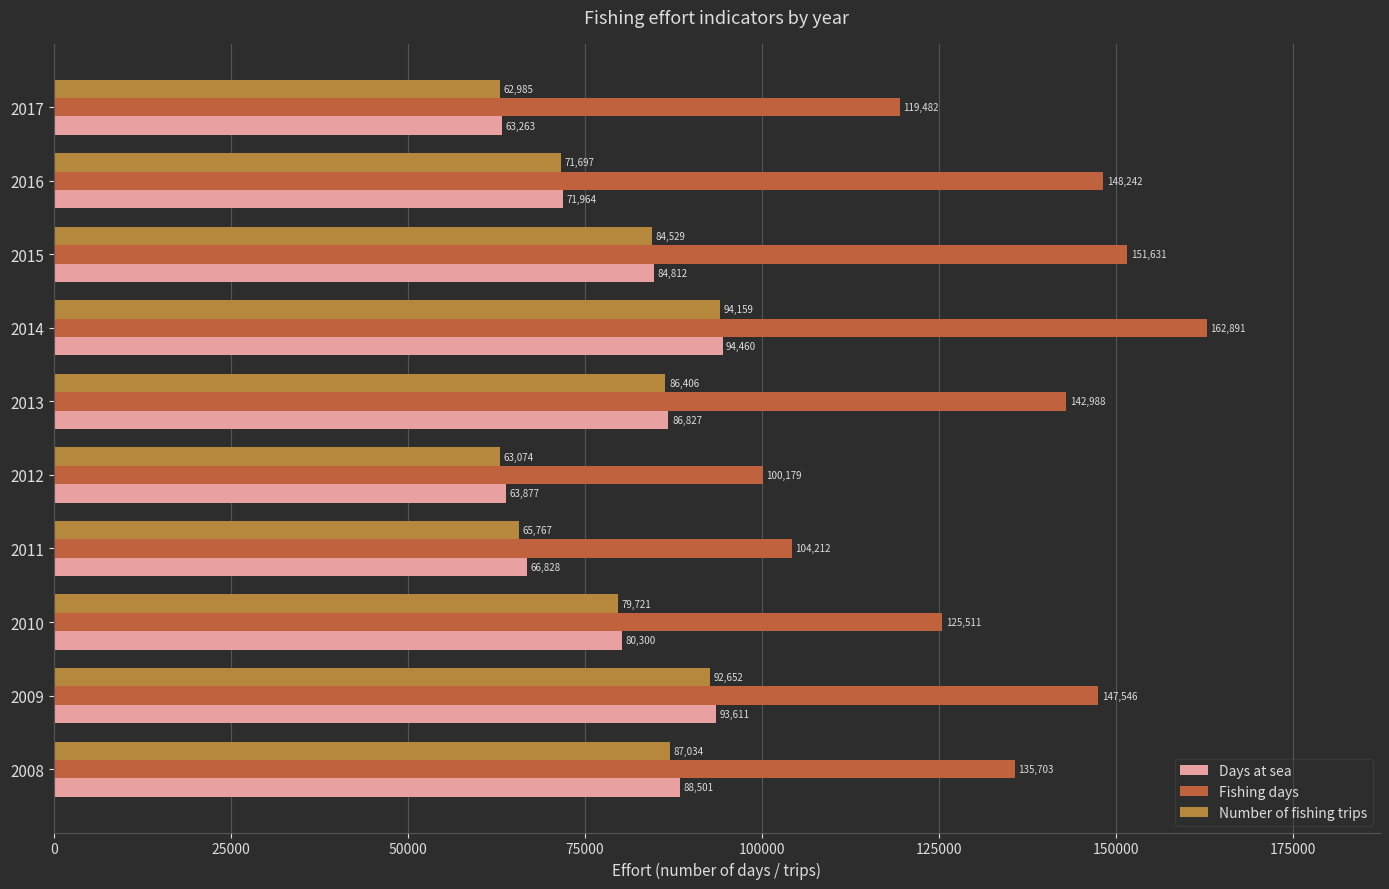

What is the value of the Fishing days bar at the 1st from the left?

135703